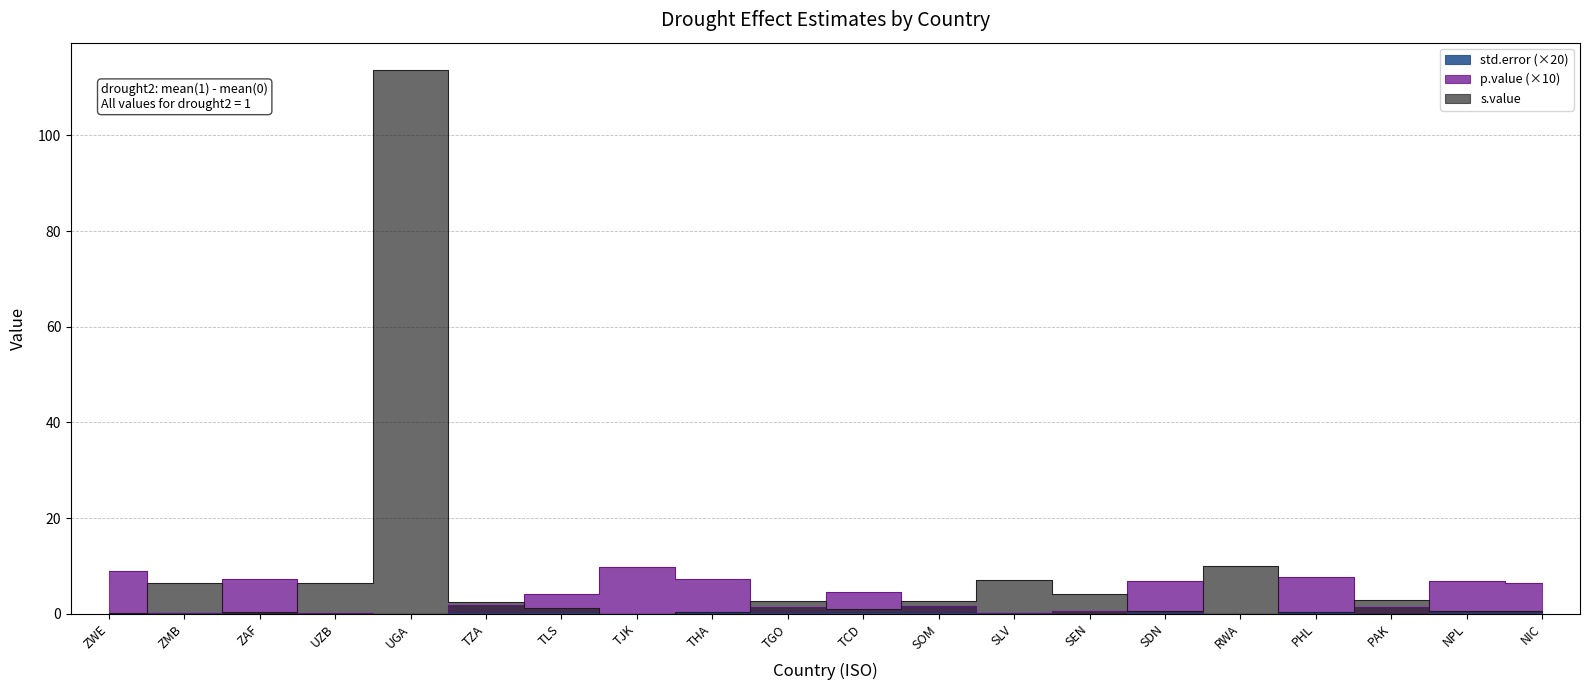

True or false: std.error has more than 2 points higher than both neighbors.

True